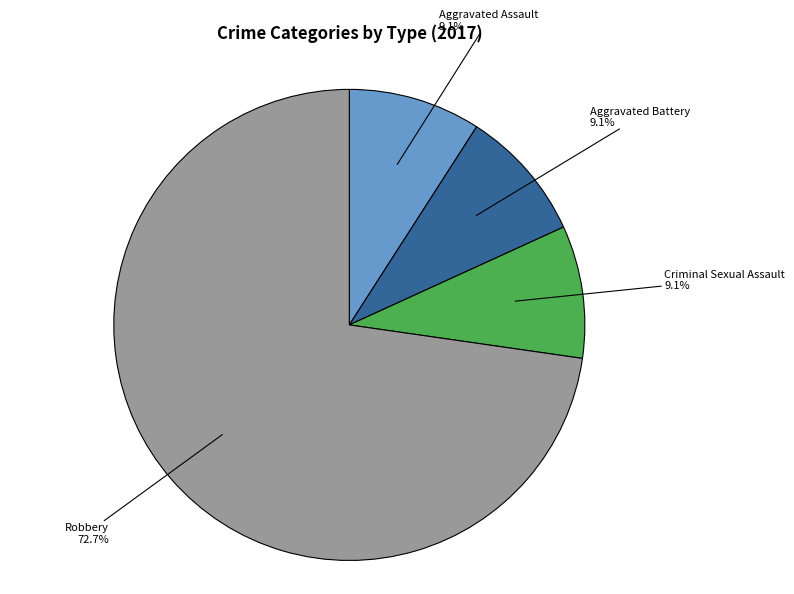

Which slice is the largest?

Robbery